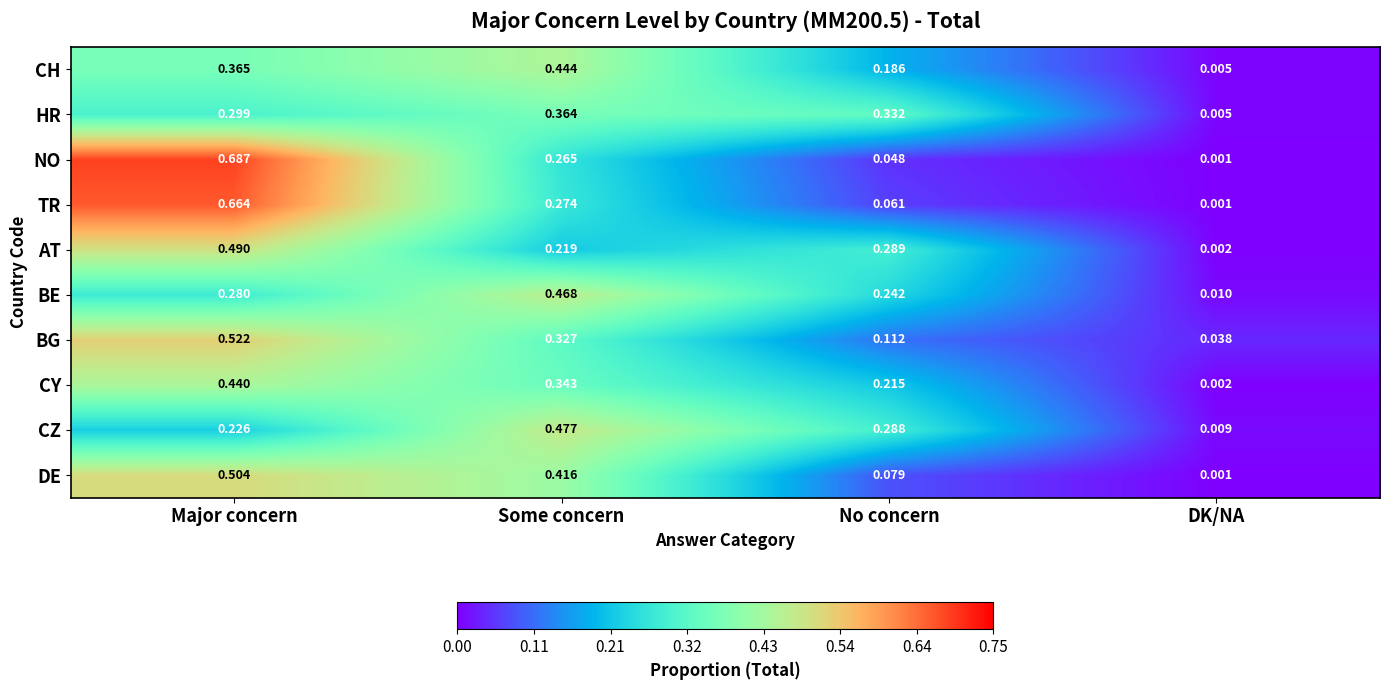

At which category does the chart reach its minimum across all series?

DK/NA